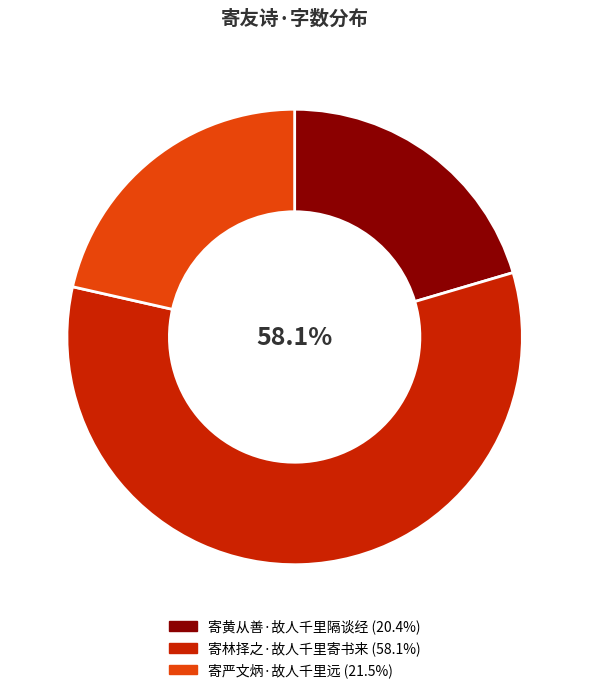

To the nearest percent, what is the combined percentage of 寄严文炳·故人千里远 and 寄黄从善·故人千里隔谈经?

42%